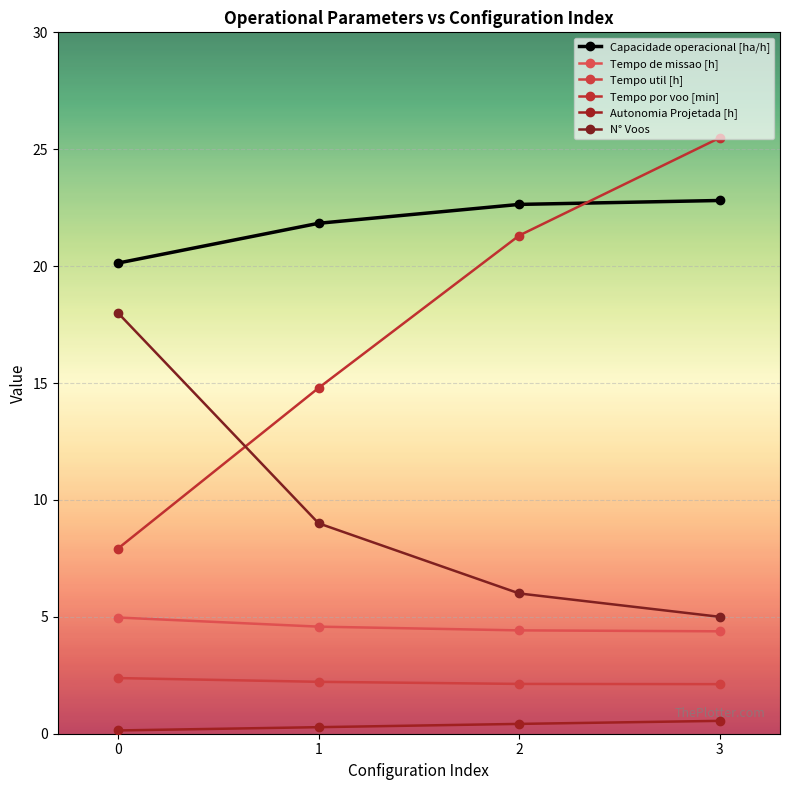

True or false: N° Voos and Tempo de missao [h] intersect in this chart.

False